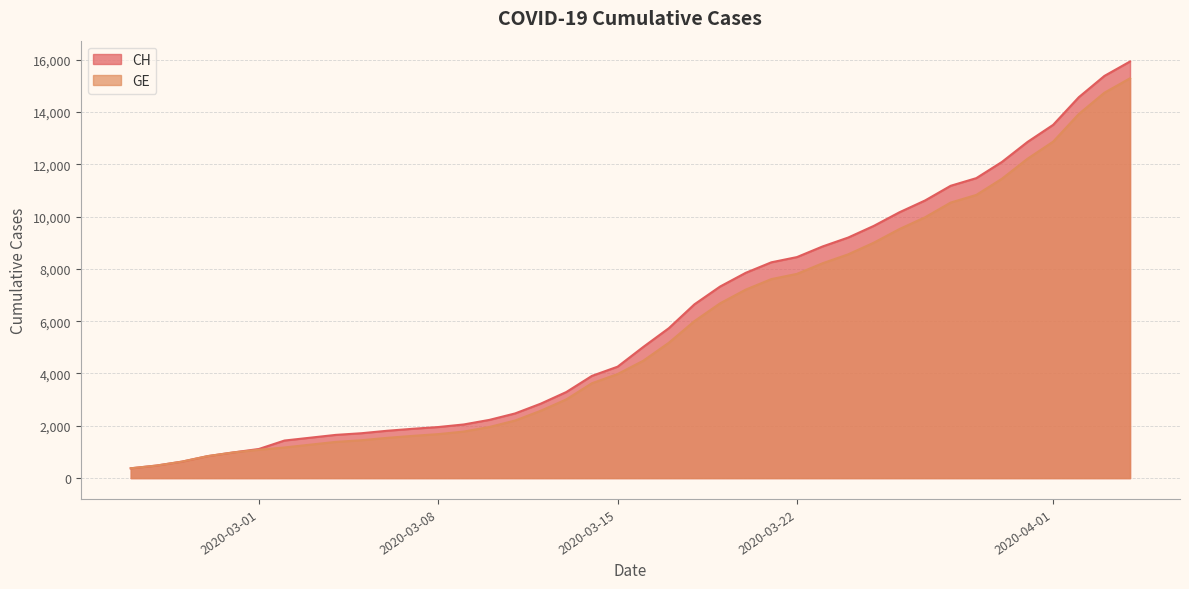

Which series has the largest range (max minus min)?

CH